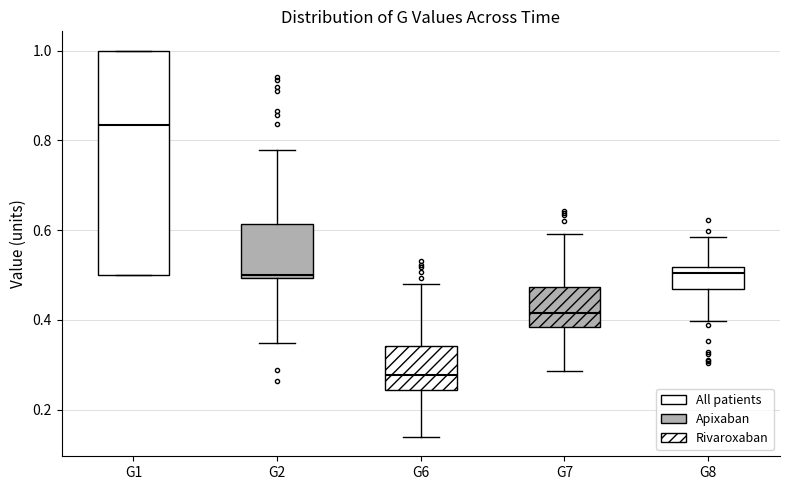

Where does the median line of the box for G7 sit on the y-axis? The values are not printed on the chart, so give them approximately, as read against the axis.

0.42